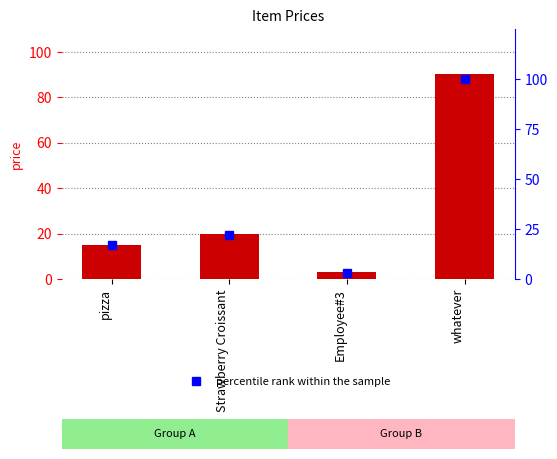

Is it true that percentile rank within the sample equals 138 at whatever?

False